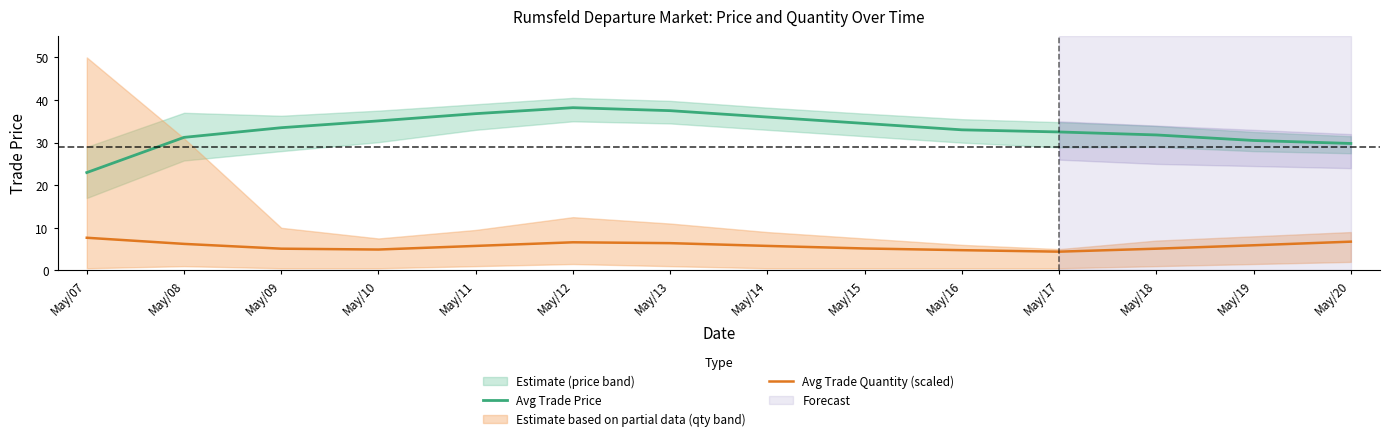

Is the value of Avg Trade Quantity (scaled) at May/08 greater than the value of Avg Trade Price at May/18?

No